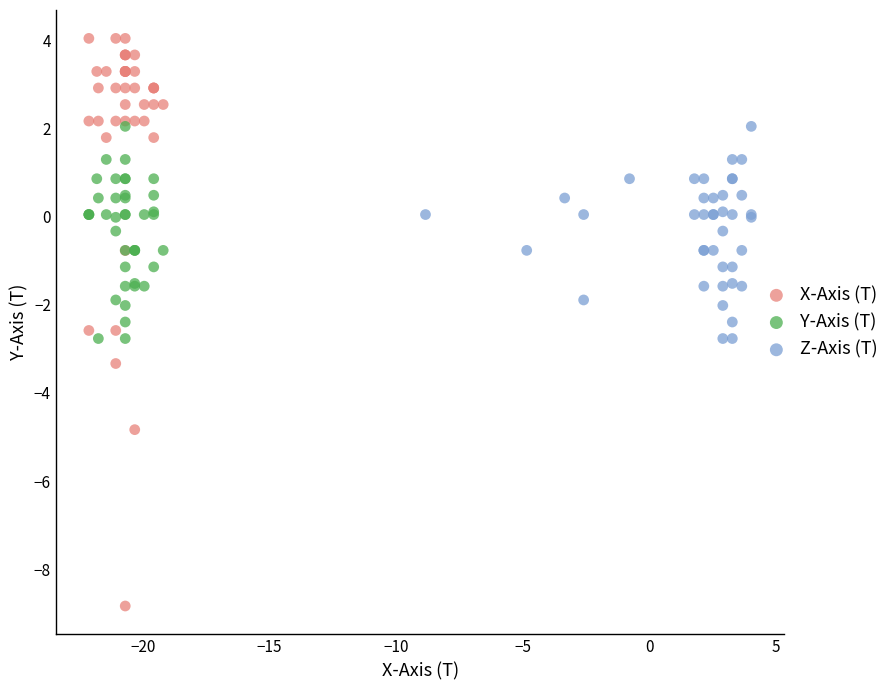

Which series has the largest Y range (max minus min)?

X-Axis (T)